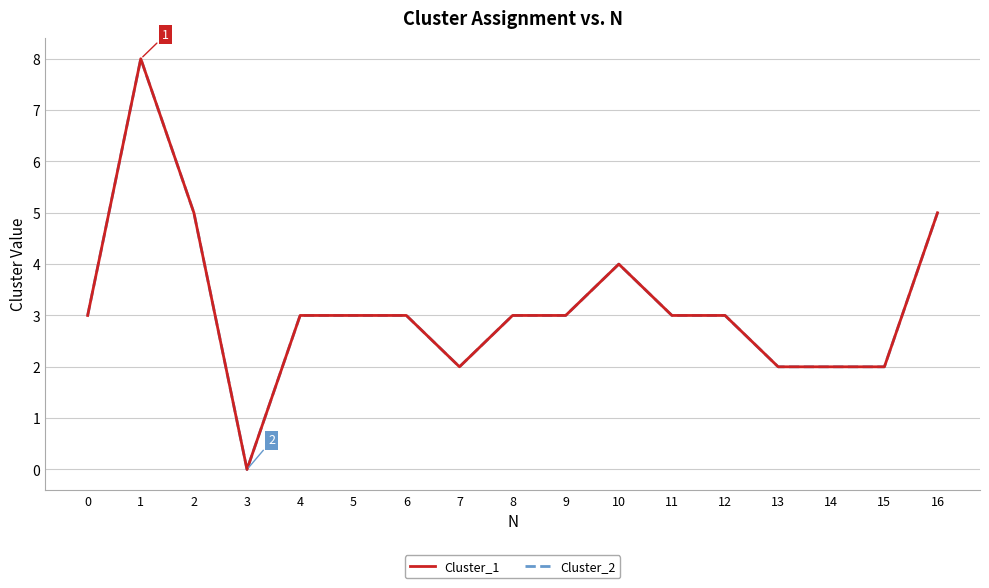

What is the difference between the maximum and minimum values in the Cluster_1 series?

8